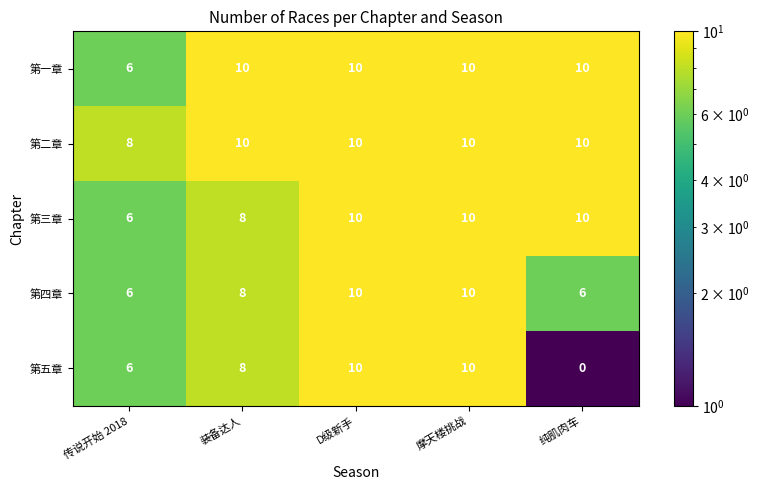

Which series has the largest total across all categories?

第二章